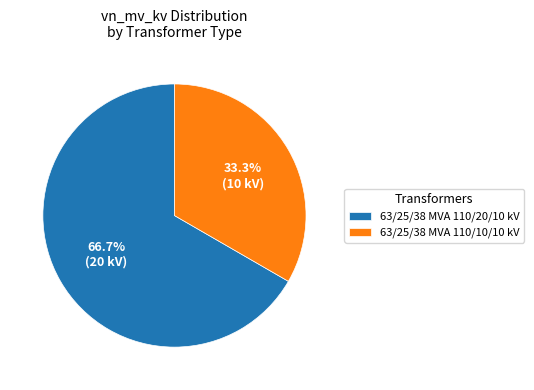

Is it true that 63/25/38 MVA 110/20/10 kV is 67% of the pie?

True